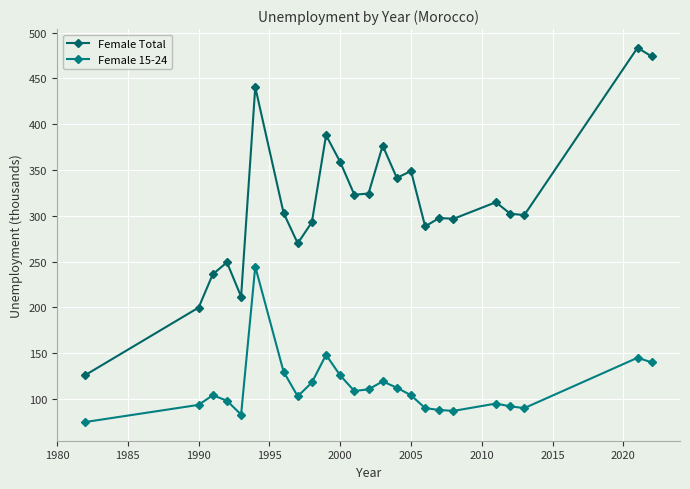

Count the number of categories in the chart.

24